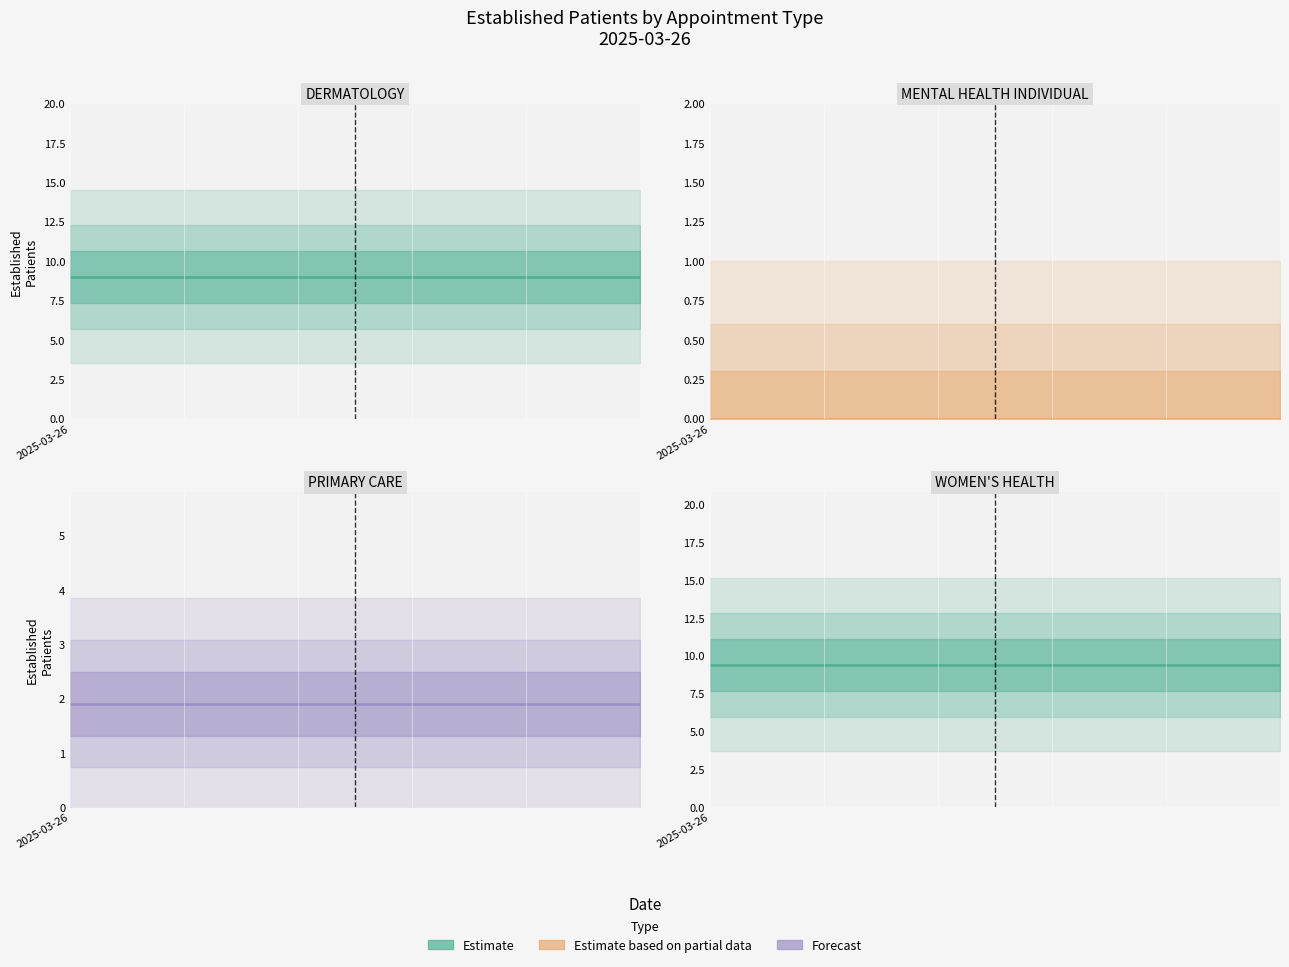

Which series has the largest total across all categories?

Estimate (WOMEN'S HEALTH)